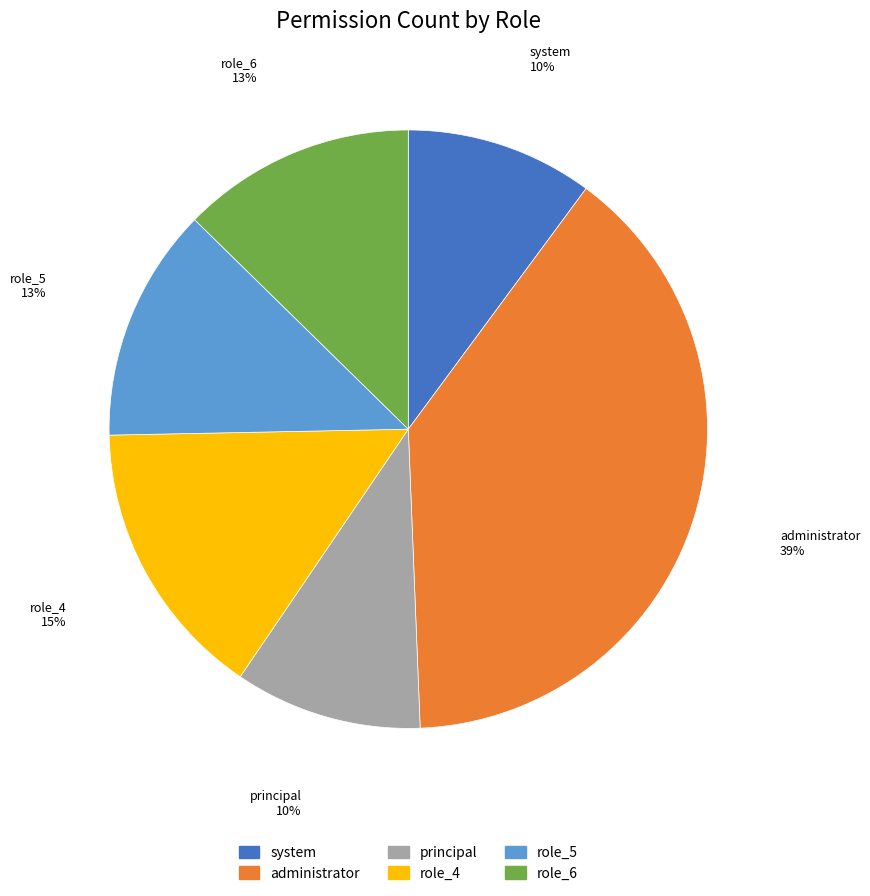

Do role_6 and role_5 together represent more than half of the pie?

No